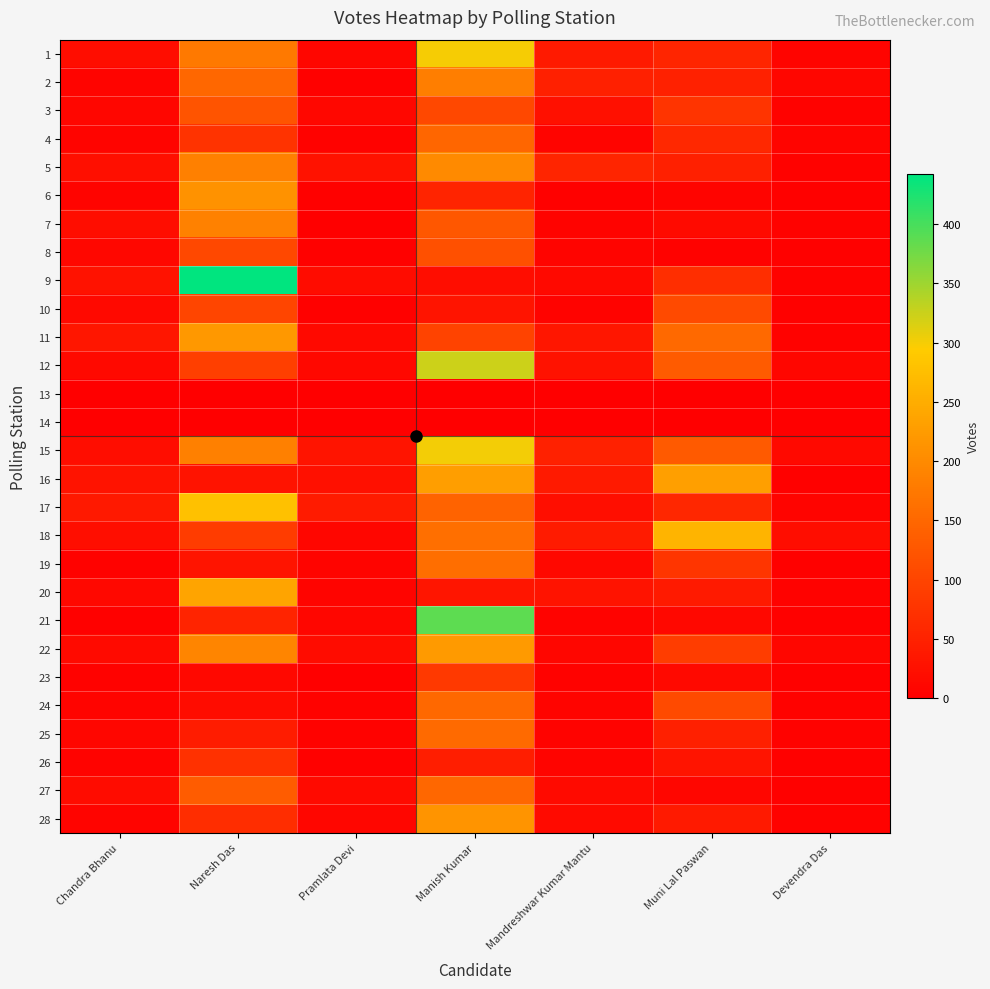

How many series are shown in this chart?

28